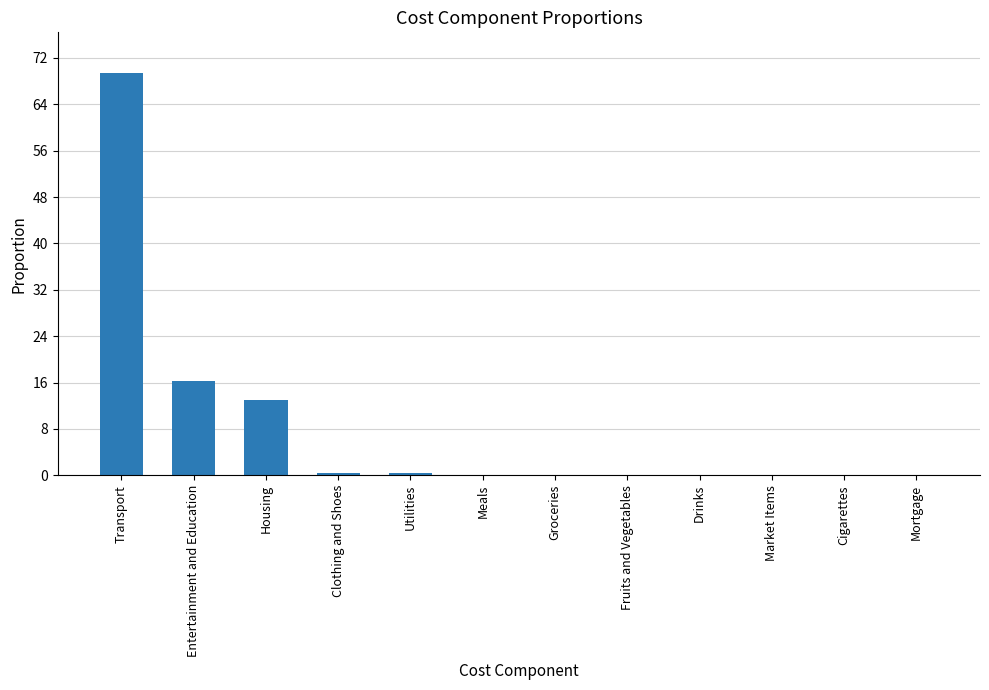

Are the bars grouped side by side (vs. stacked)?

No